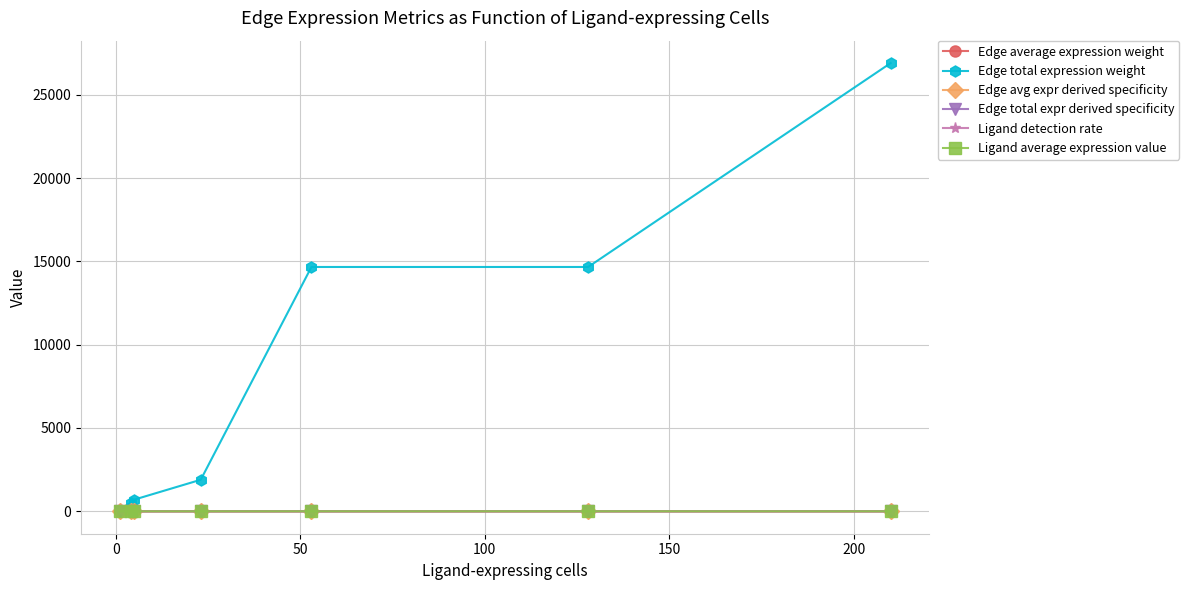

Which series has the widest spread of values?

Edge total expression weight